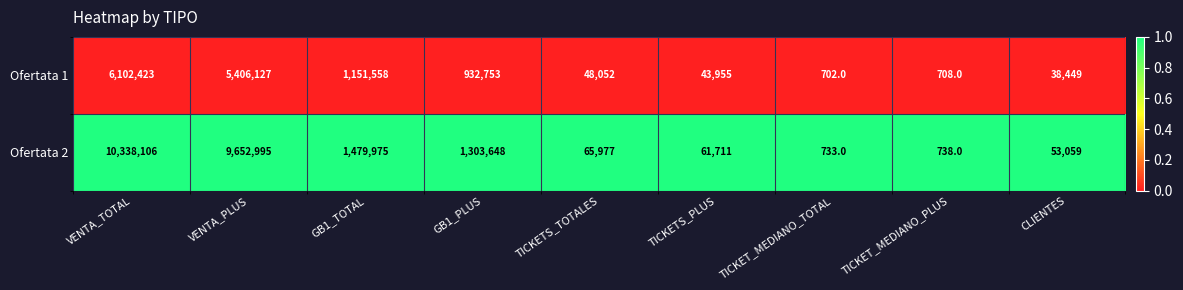

Count the number of data series in this chart.

2